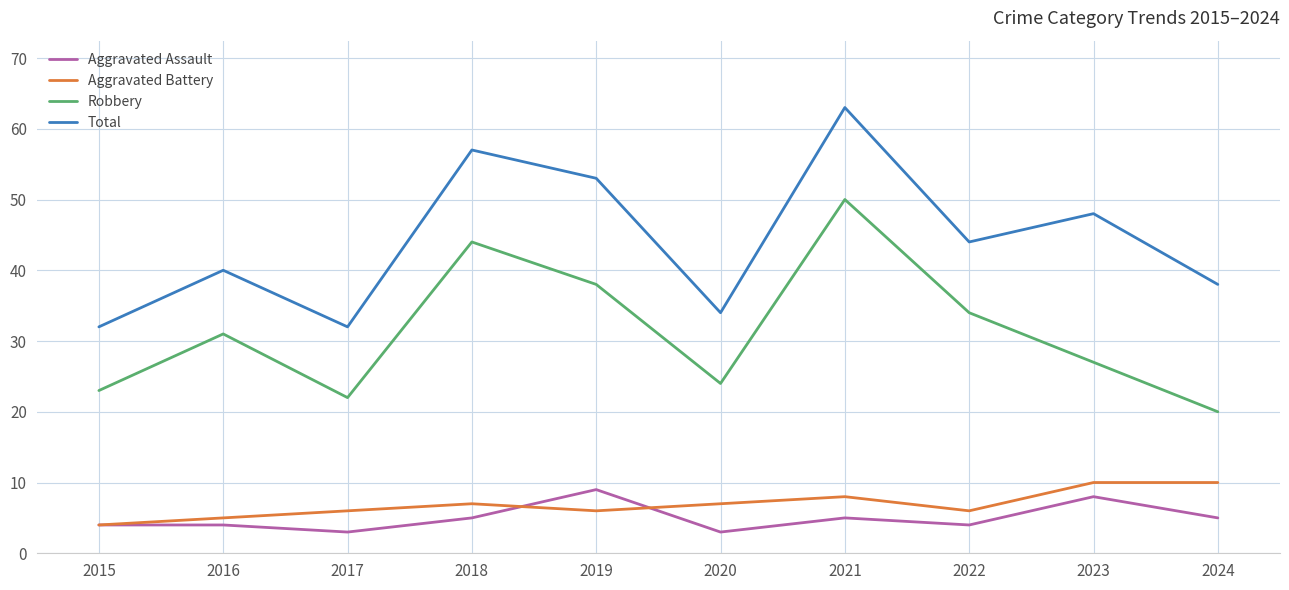

What is the approximate value of Aggravated Assault at 2015?

4